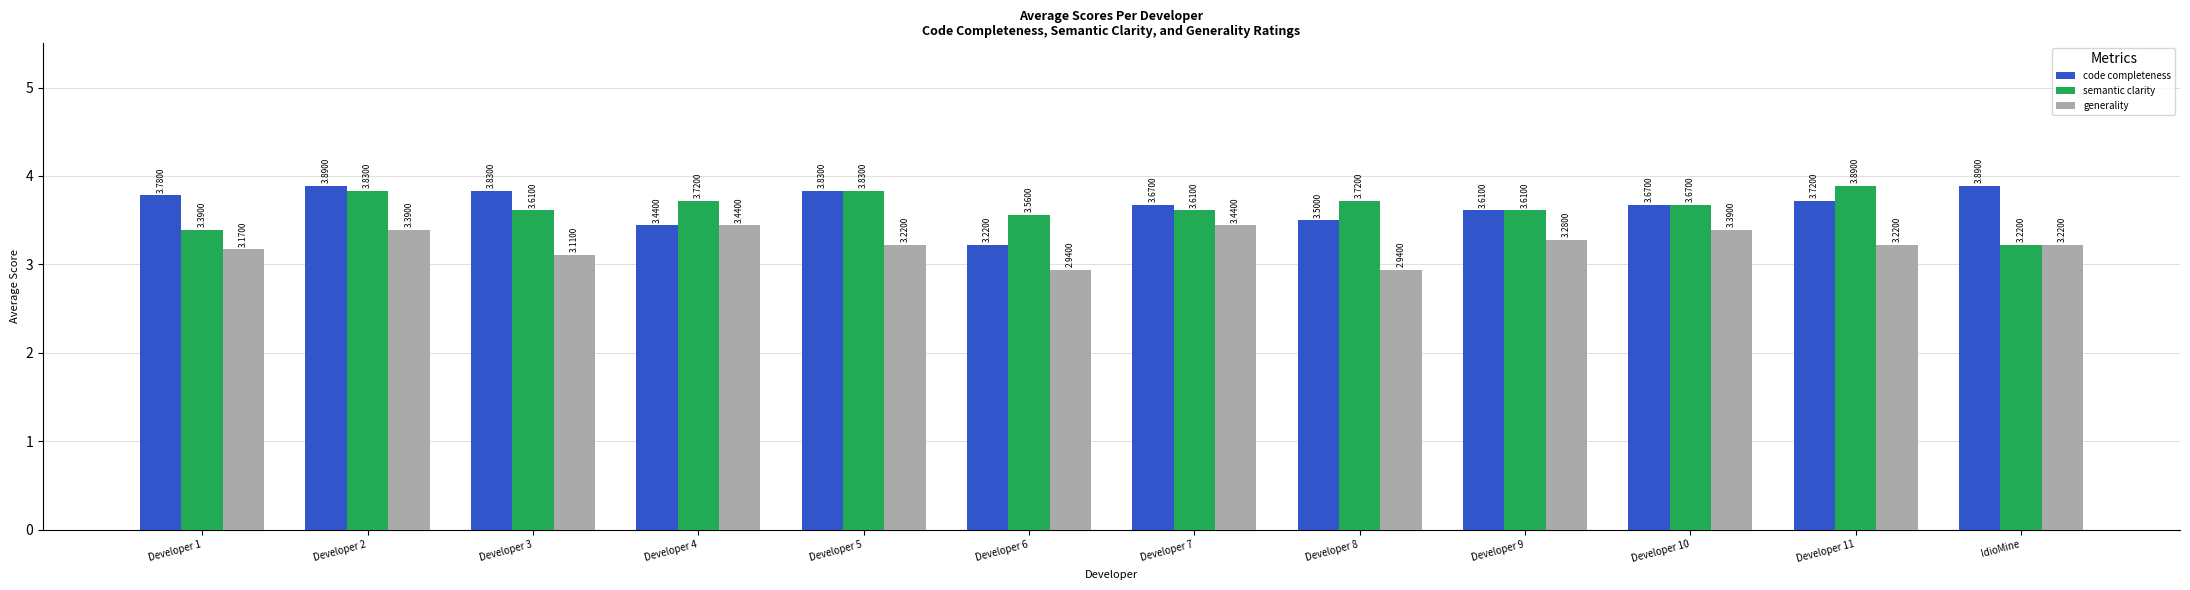

True or false: code completeness has a value of 5.2 at Developer 7.

False